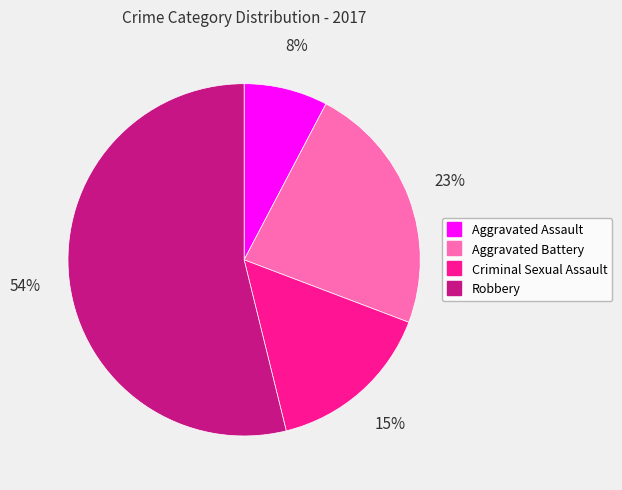

To the nearest percent, what portion does Criminal Sexual Assault represent?

15%